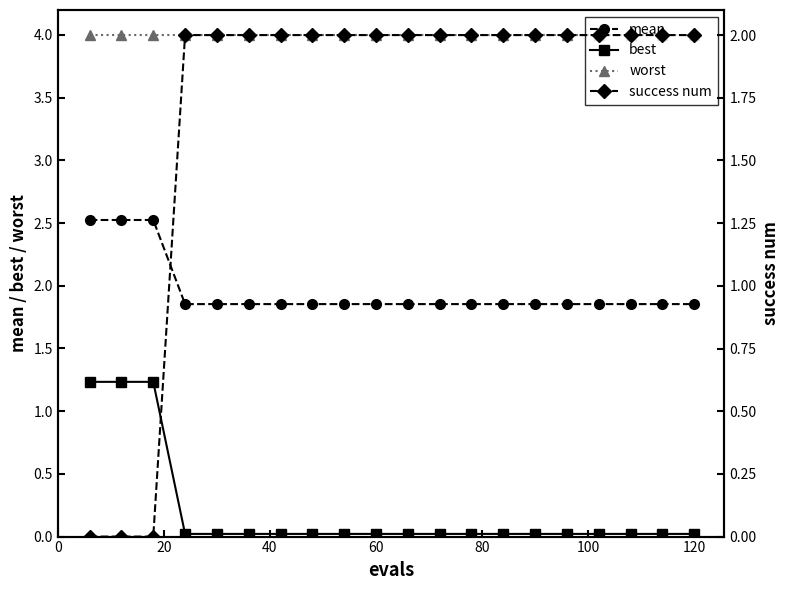

True or false: best and worst intersect in this chart.

False